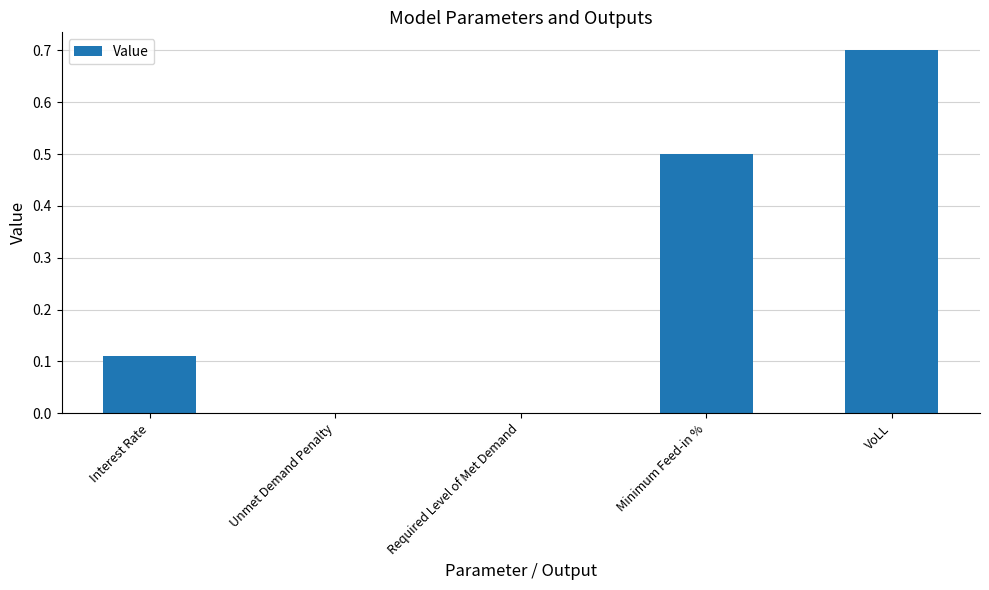

Count the number of data series in this chart.

1